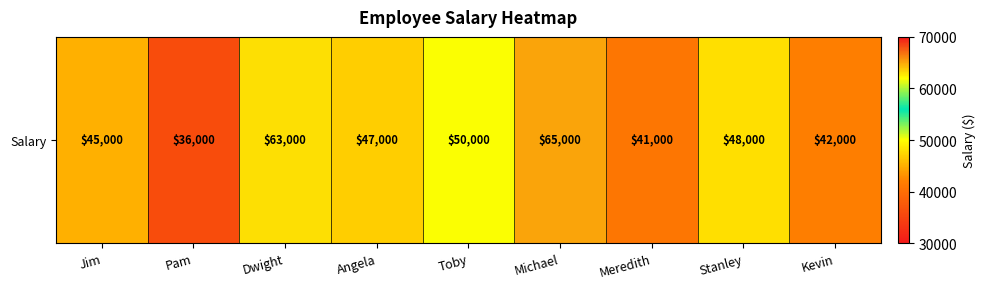

At which label does the data first exceed 47000?

Dwight